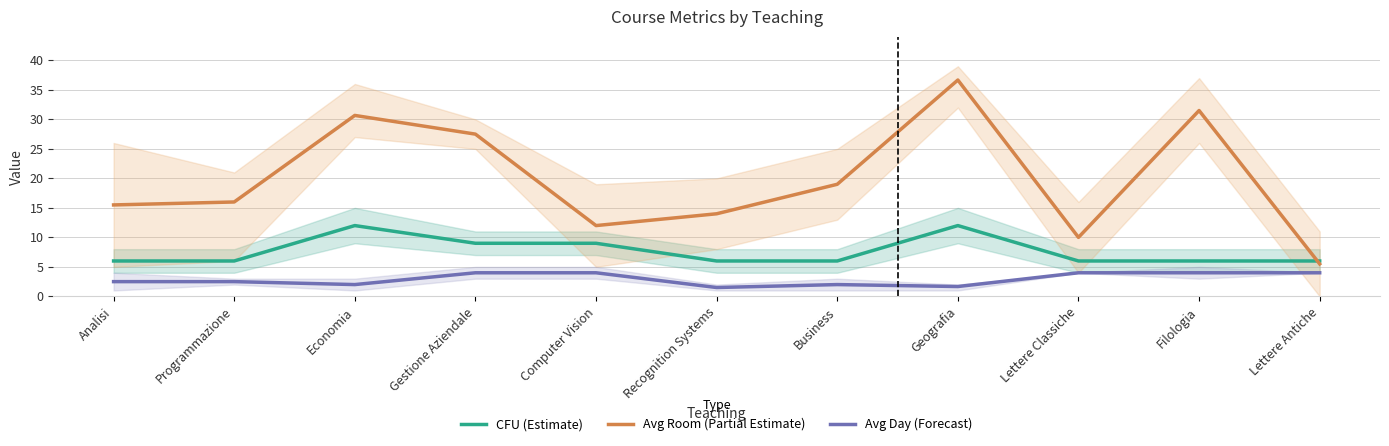

What is the greatest value displayed?

36.7